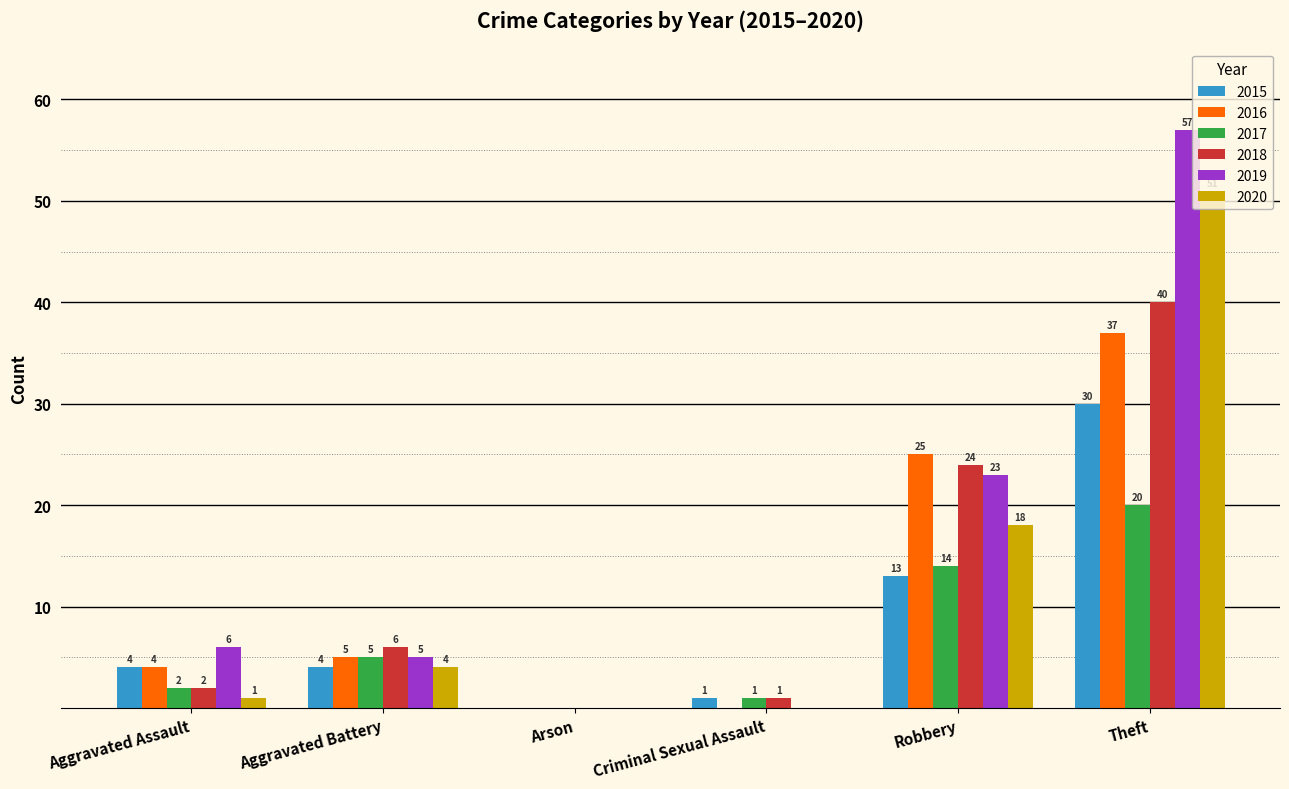

Reading left to right, transcribe all the data shown in this chart.

2015: 4	4	0	1	13	30
2016: 4	5	0	0	25	37
2017: 2	5	0	1	14	20
2018: 2	6	0	1	24	40
2019: 6	5	0	0	23	57
2020: 1	4	0	0	18	51